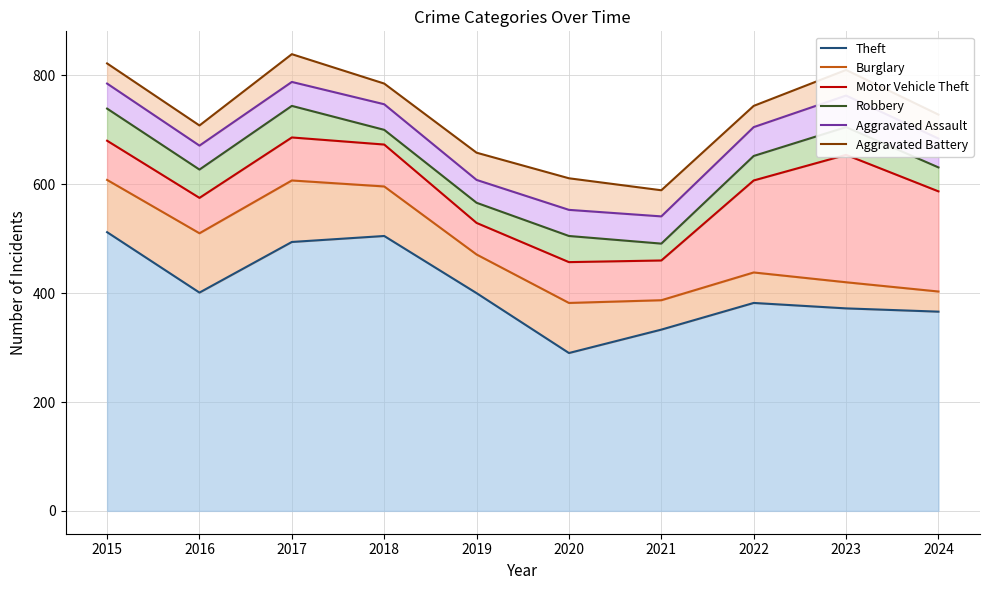

In Robbery, how many points are lower than both neighbors (excluding endpoints)?

2